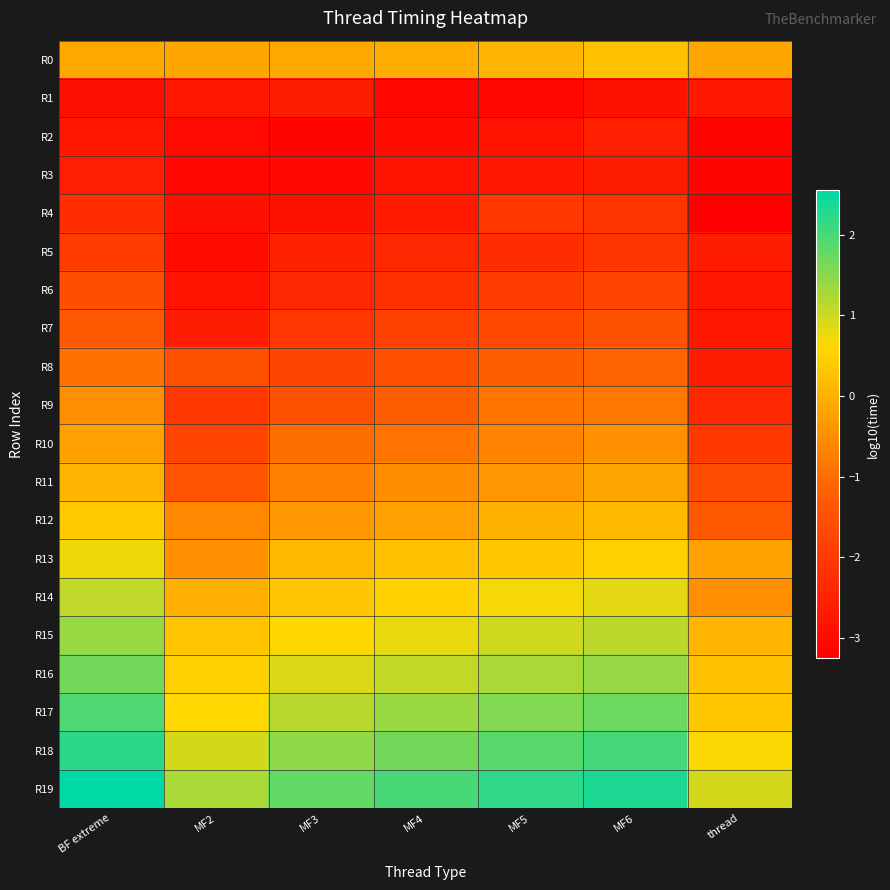

What is the minimum value shown in the chart?

-3.3